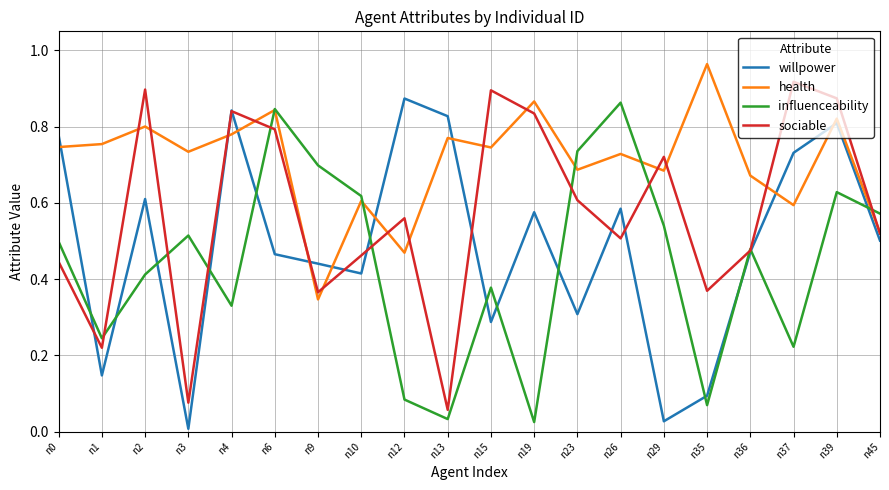

Is the value of sociable at n6 greater than the value of willpower at n12?

No